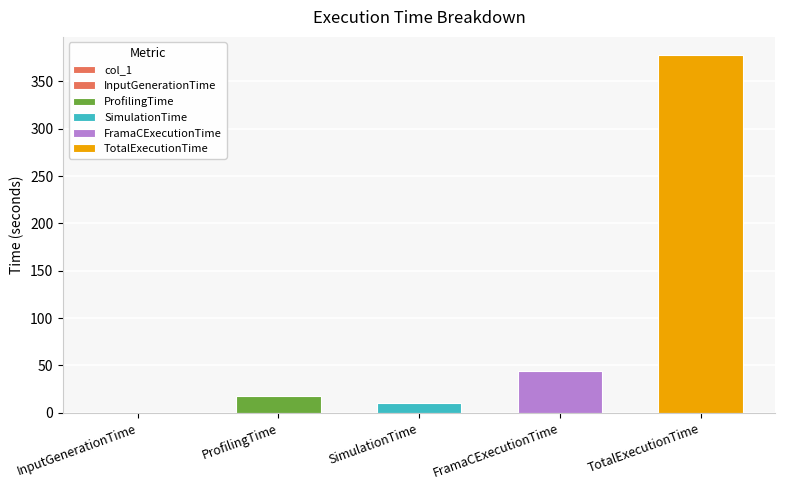

List the labels in order of value, smallest first.

InputGenerationTime, SimulationTime, ProfilingTime, FramaCExecutionTime, TotalExecutionTime